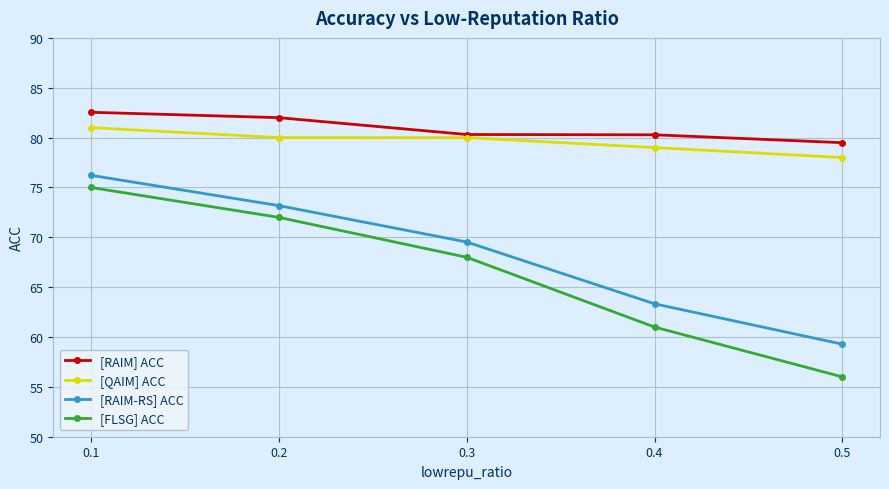

What is the maximum value shown in the chart?

82.5